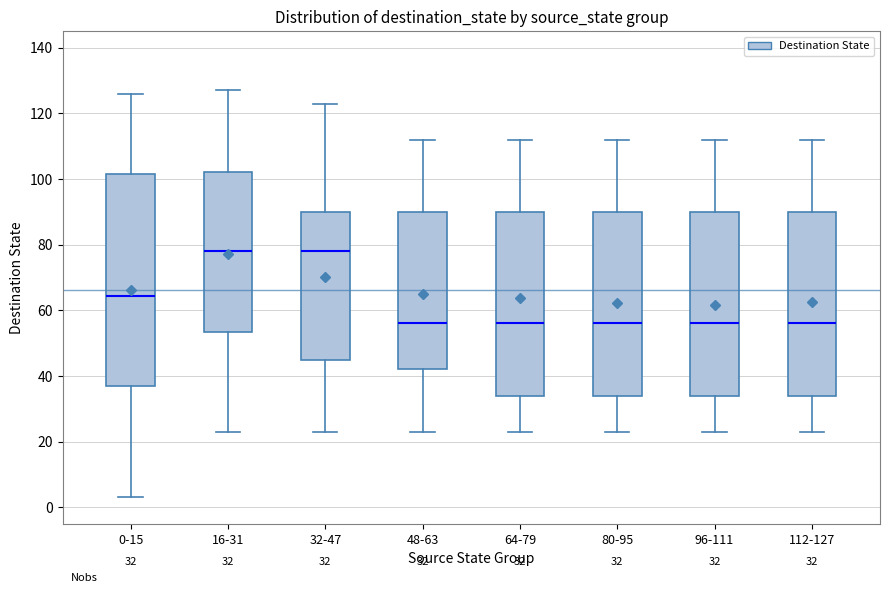

Which box is the tallest, from its lower edge to its upper edge?

0-15